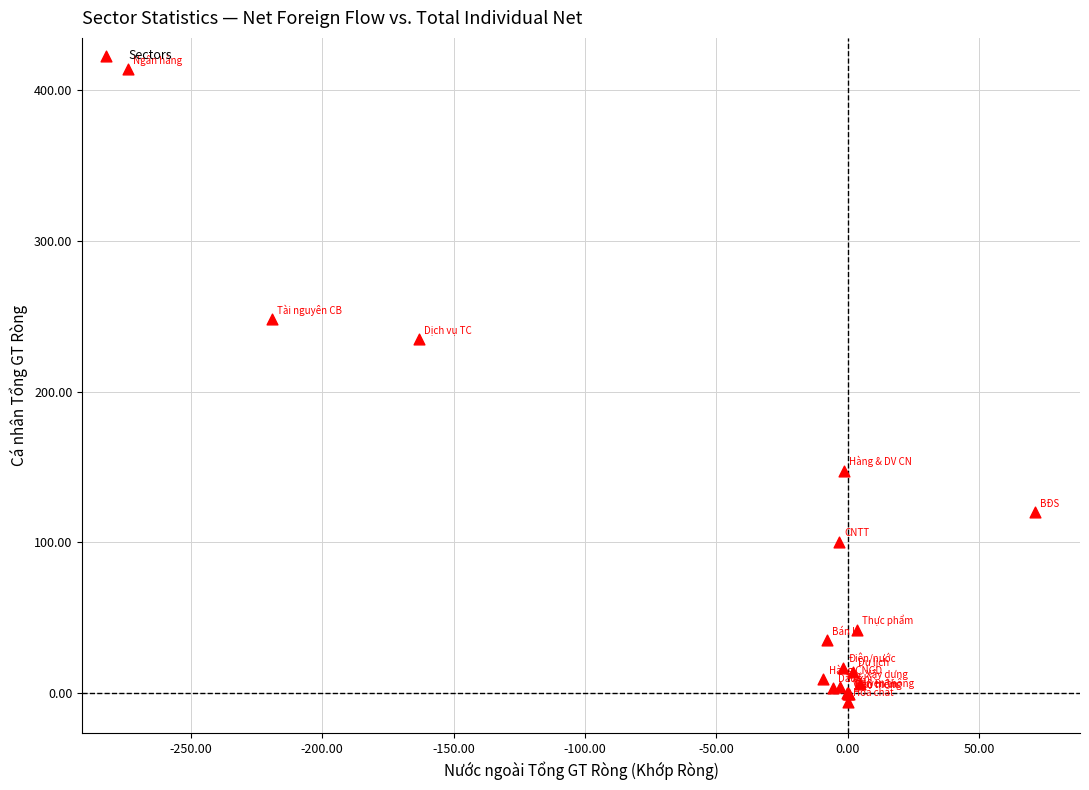

What Y value in the scatter plot is closest to 203?

234.6